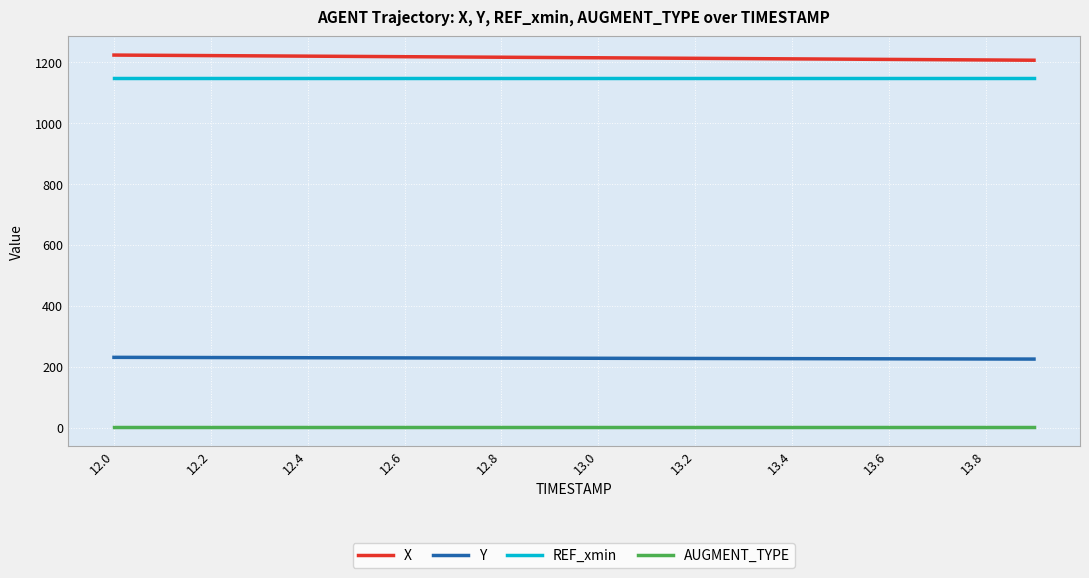

Which series has the largest total across all categories?

X